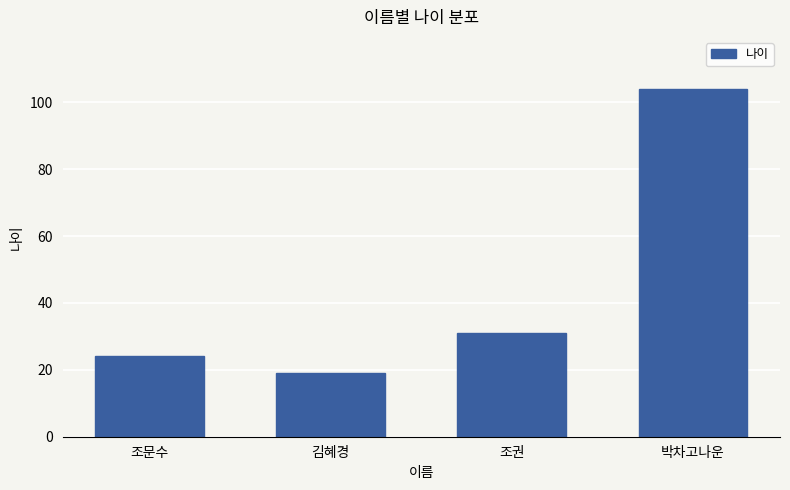

True or false: the data shows 104 at 박차고나운.

True